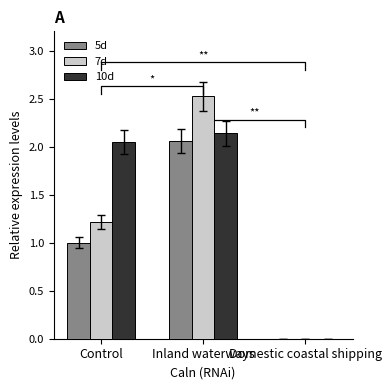

At which category is the sum across all series the highest?

Inland waterways